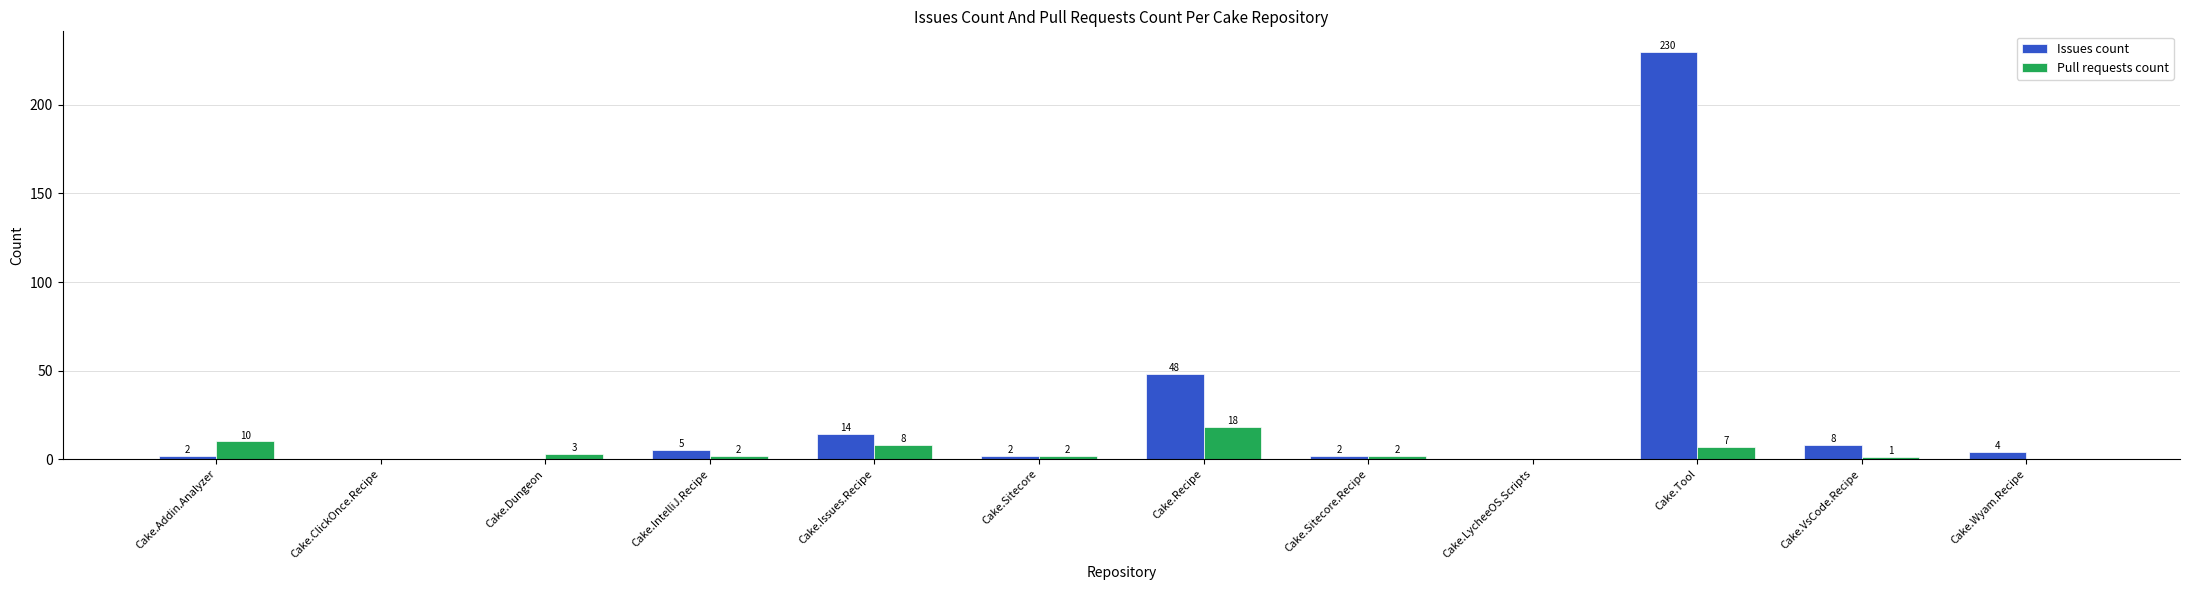

The value of Issues count at Cake.IntelliJ.Recipe is 5. True or false?

True